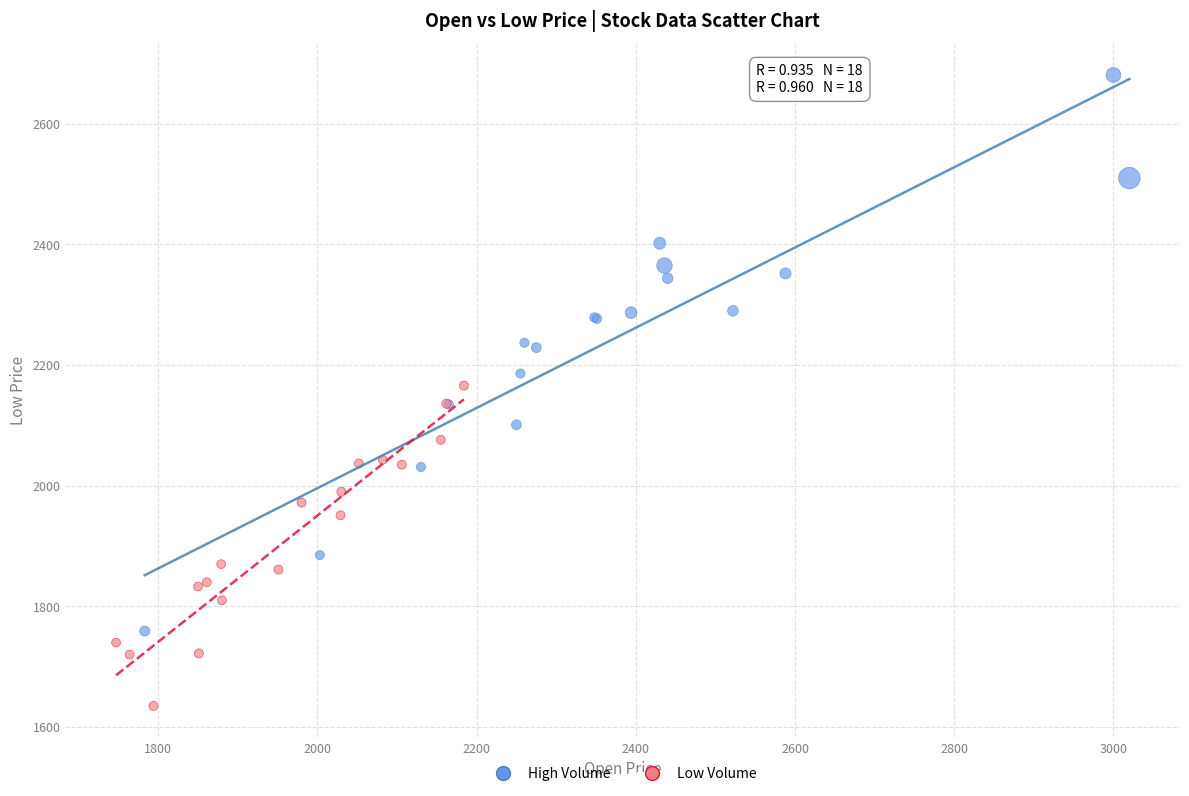

Which series has the widest spread of Y values?

High Volume